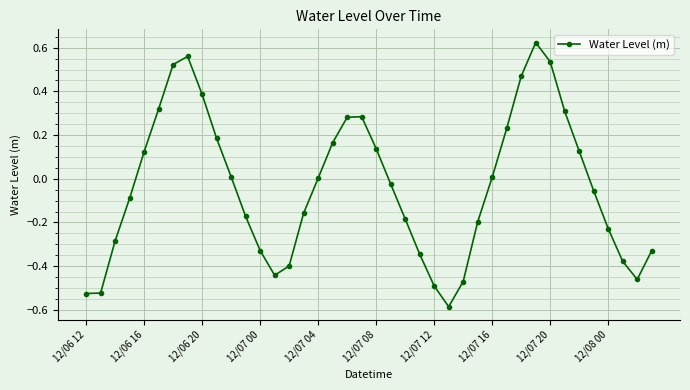

What is the difference between the second highest and minimum values?

1.1